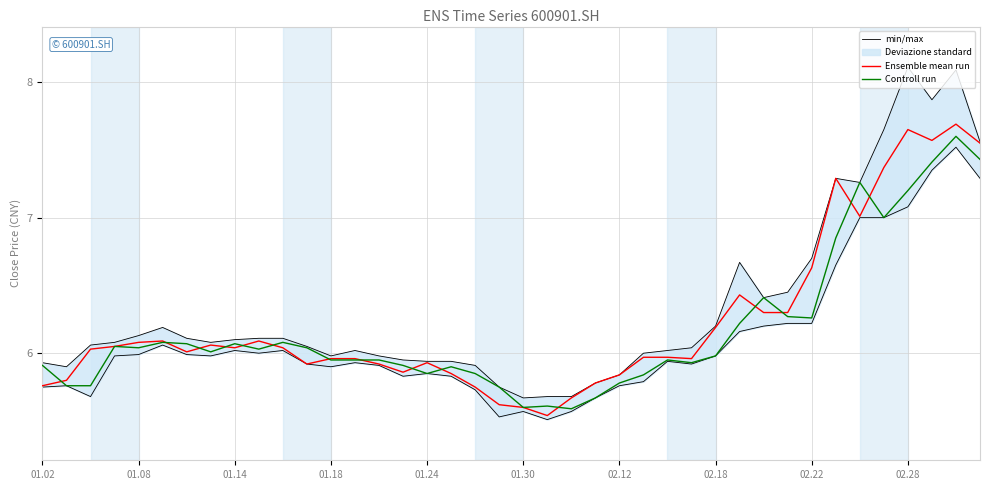

What is the highest value of the Controll run series?

7.6